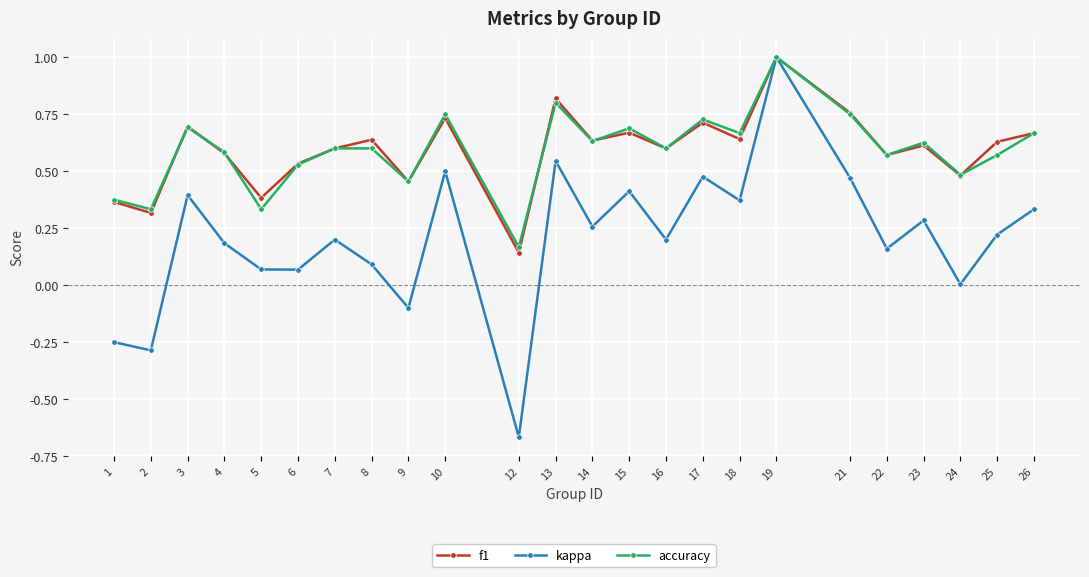

What is the highest value of the kappa series?

1.0